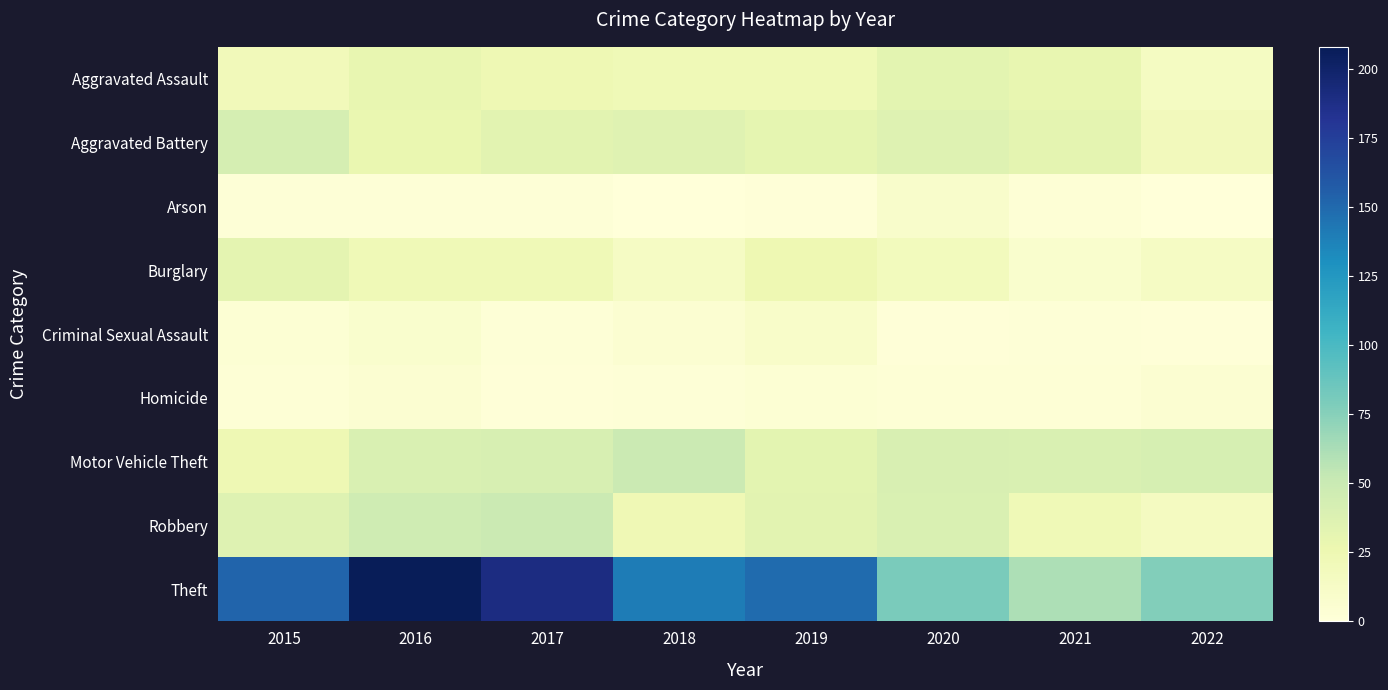

Rank the series at 2019 from lowest to highest value.

Arson, Homicide, Criminal Sexual Assault, Aggravated Assault, Burglary, Aggravated Battery, Motor Vehicle Theft, Robbery, Theft